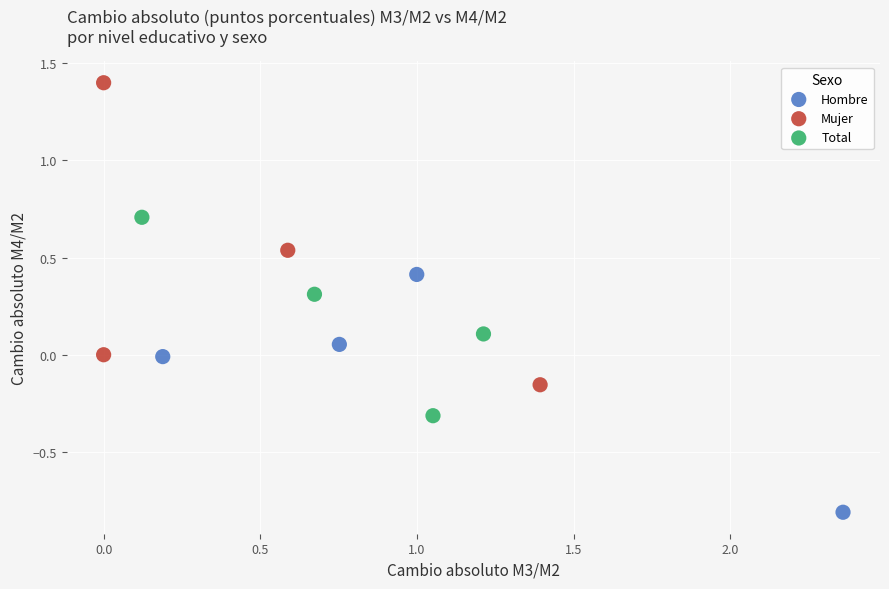

Which series contains the highest Y value?

Mujer